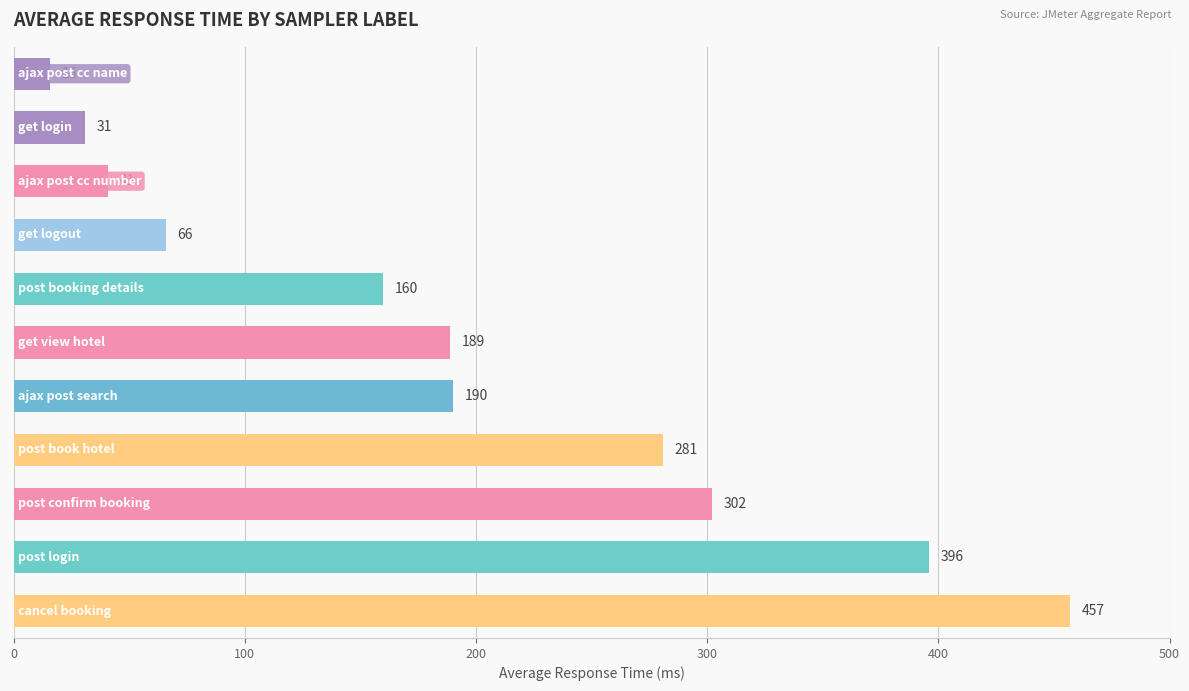

Count the number of categories in the chart.

11